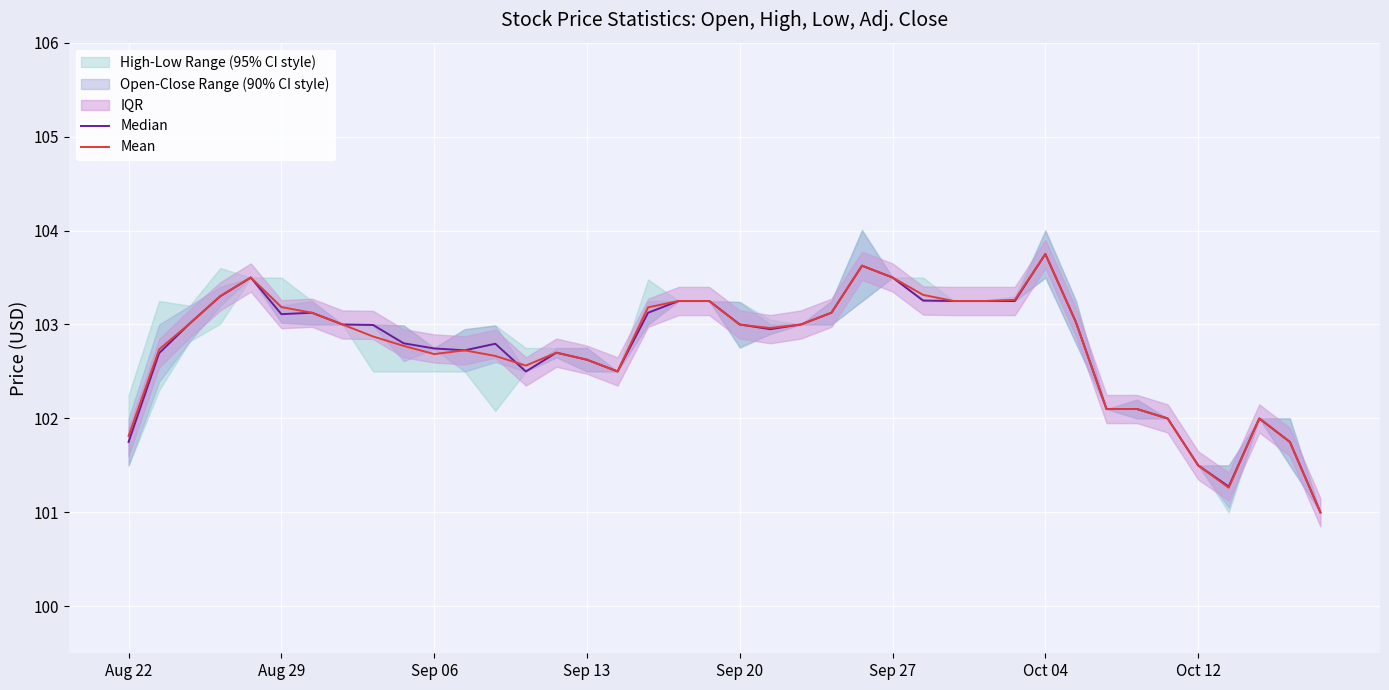

At how many categories does at least one series exceed 101?

39